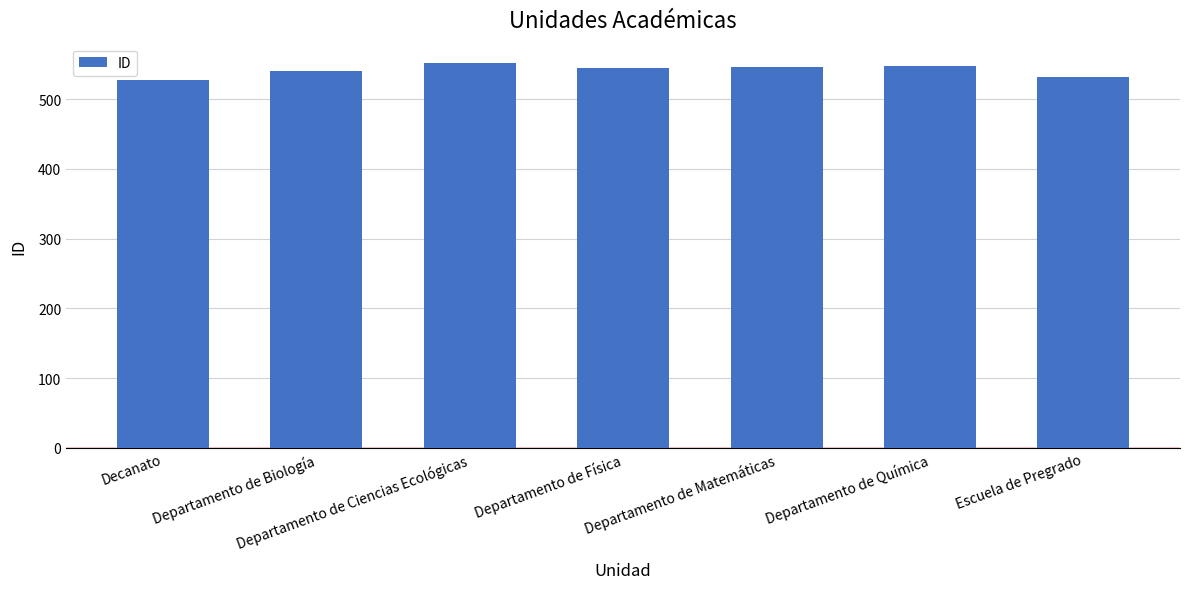

What is the ratio of the value at Departamento de Biología to the value at Departamento de Ciencias Ecológicas?

1.0